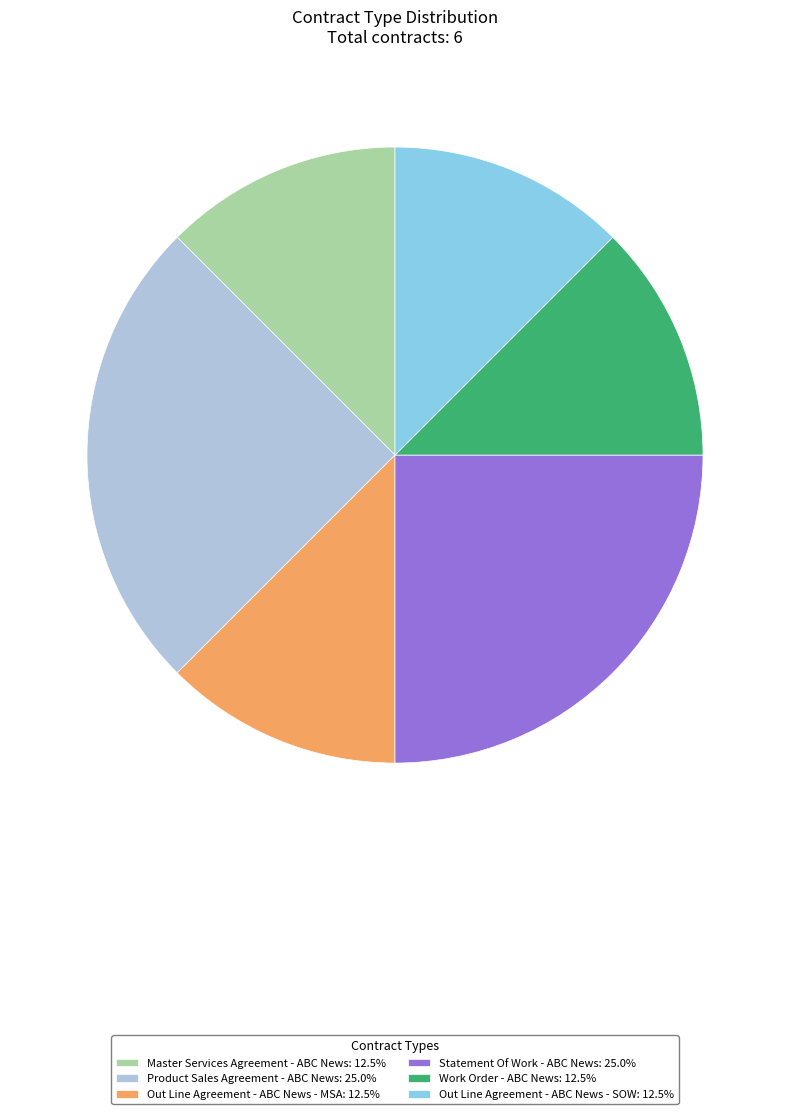

Does any single category account for the majority?

No